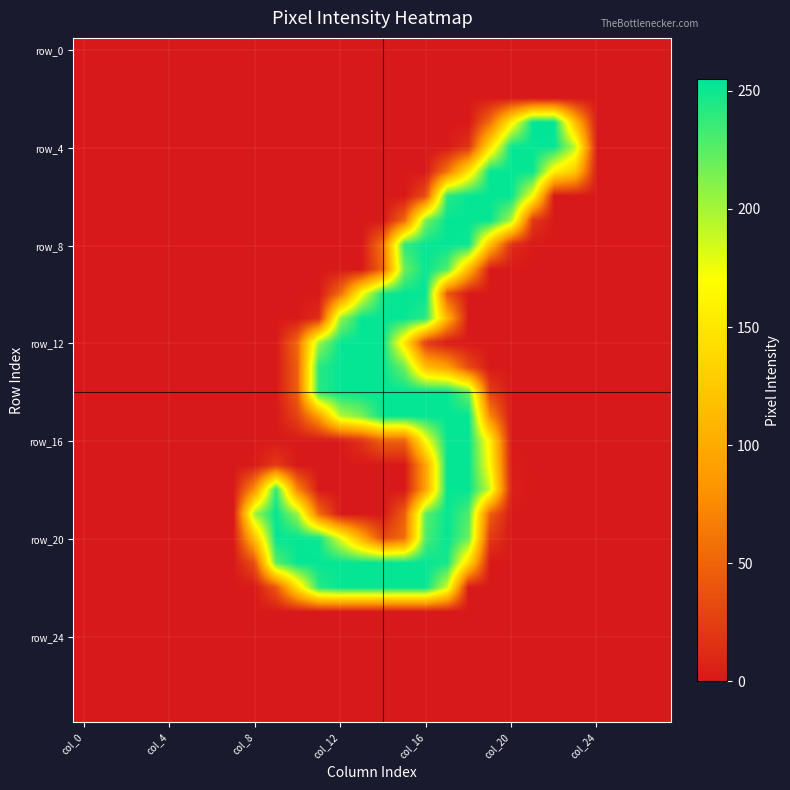

At which category is the sum across all series the highest?

17